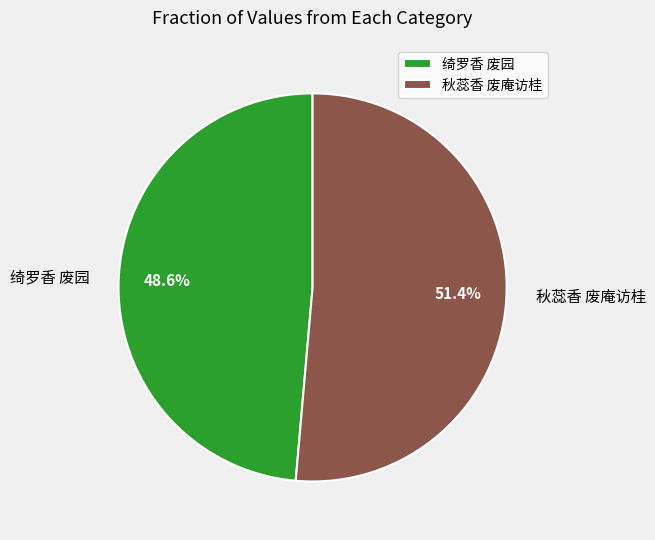

How many segments does this pie chart have?

2